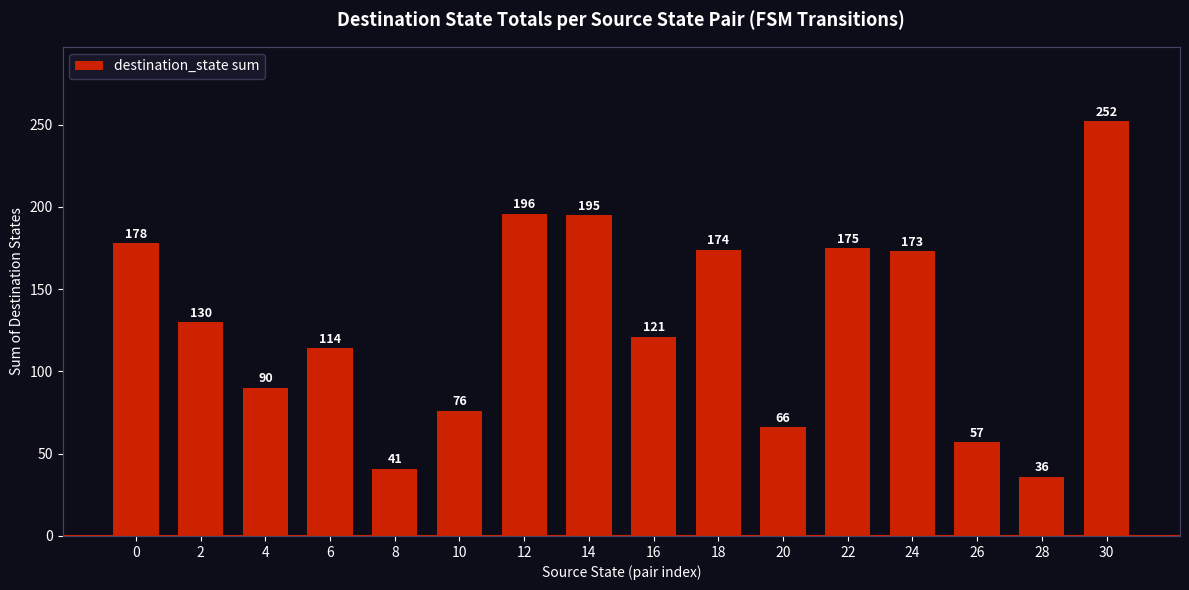

At which label is the value closest to 144?

2